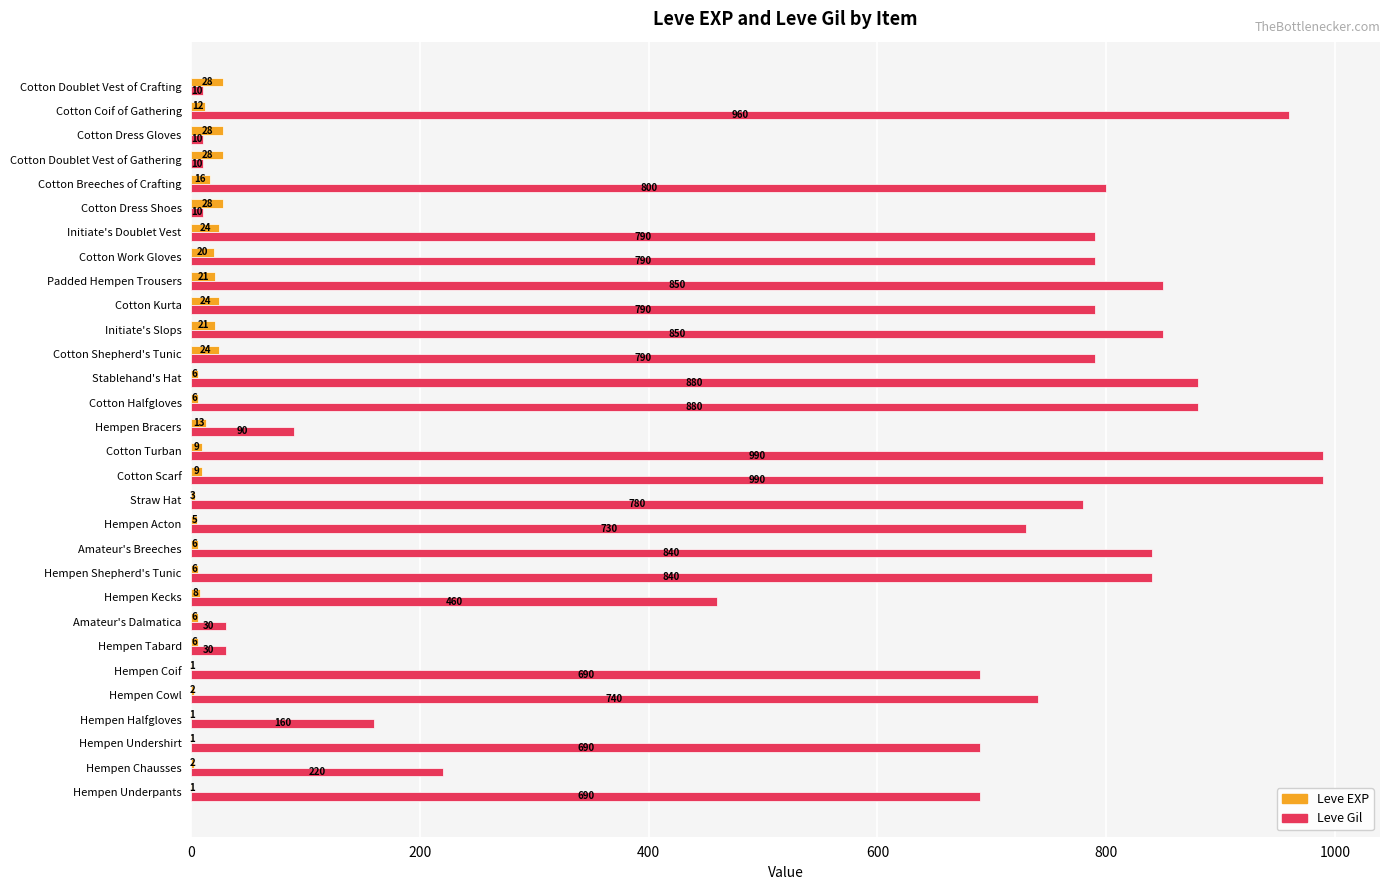

What value does the Leve Gil series have at Cotton Shepherd's Tunic?

790